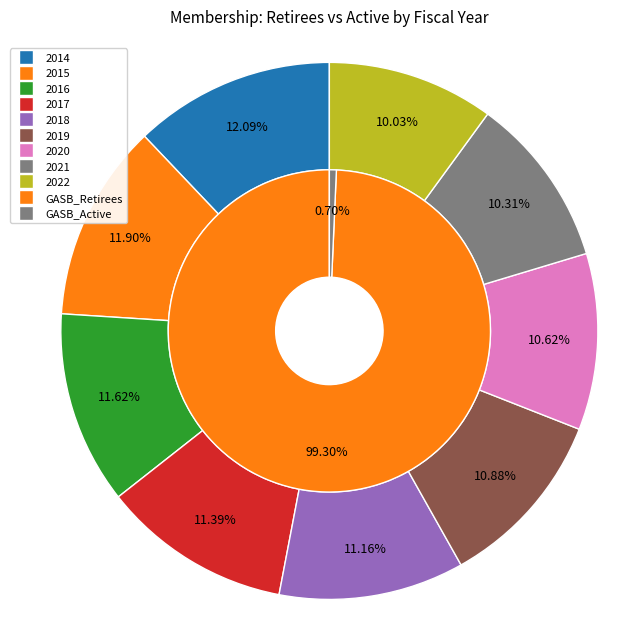

Which series has the widest spread of values?

GASB_Retirees